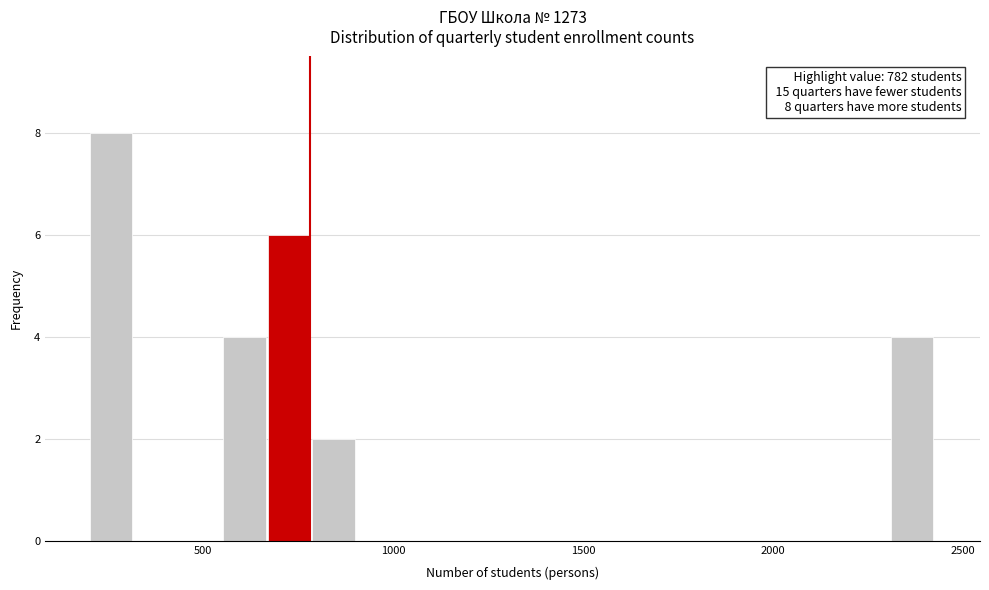

Around what value on the x-axis is the tallest bar? Give the approximate position of its centre, as read against the axis.

250